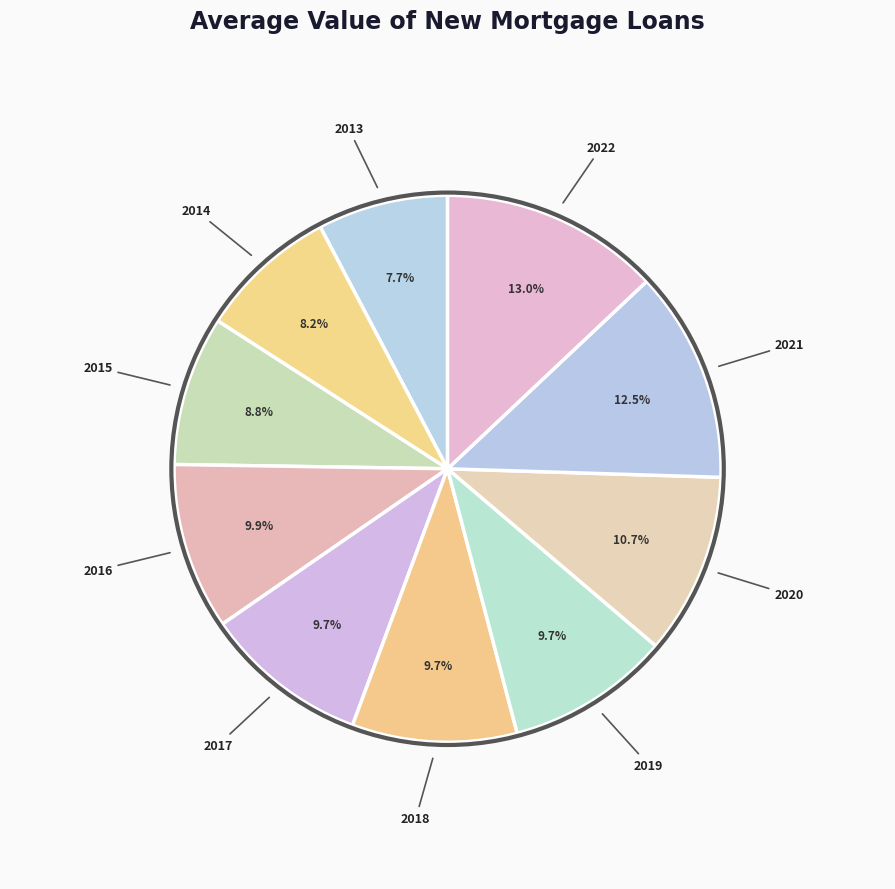

Between 2022 and 2016, which is larger?

2022